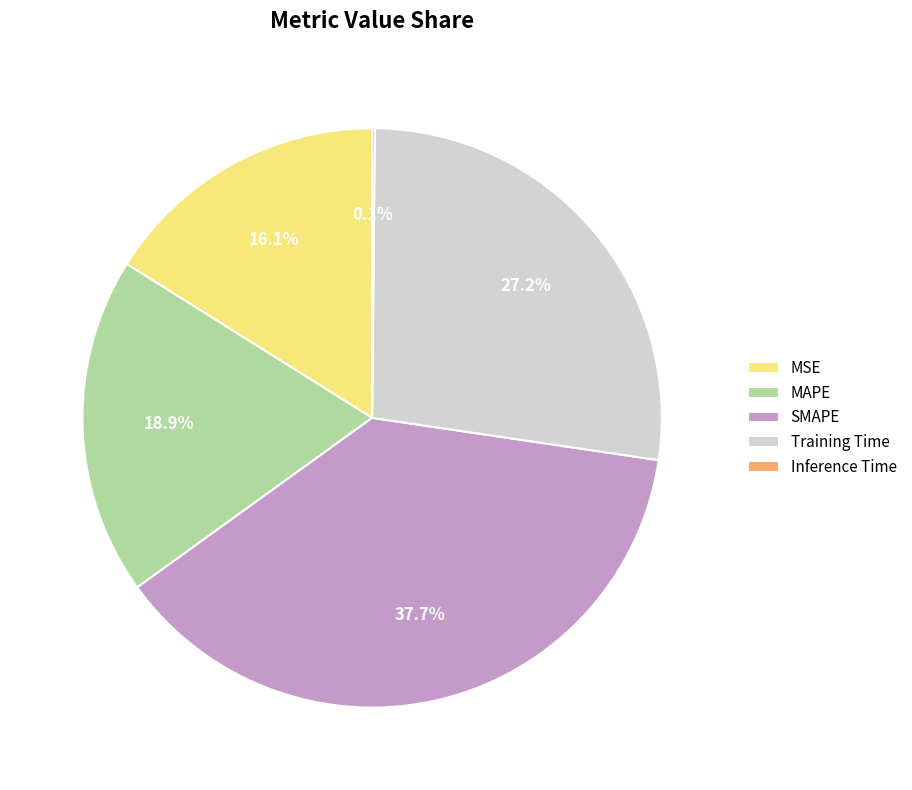

What is the ratio of the value at SMAPE to the value at Training Time?

1.4